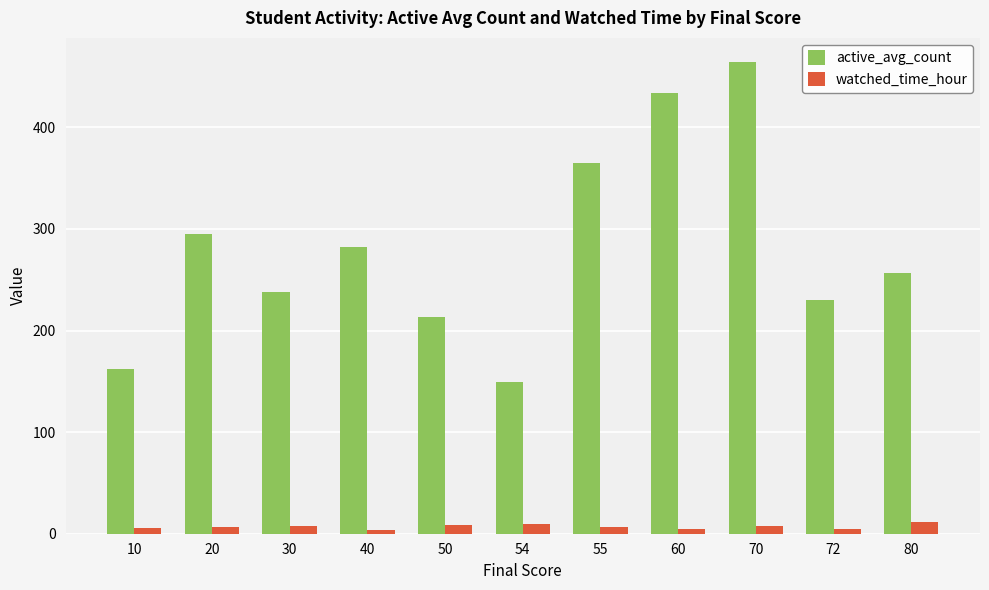

Which series has the largest total across all categories?

active_avg_count